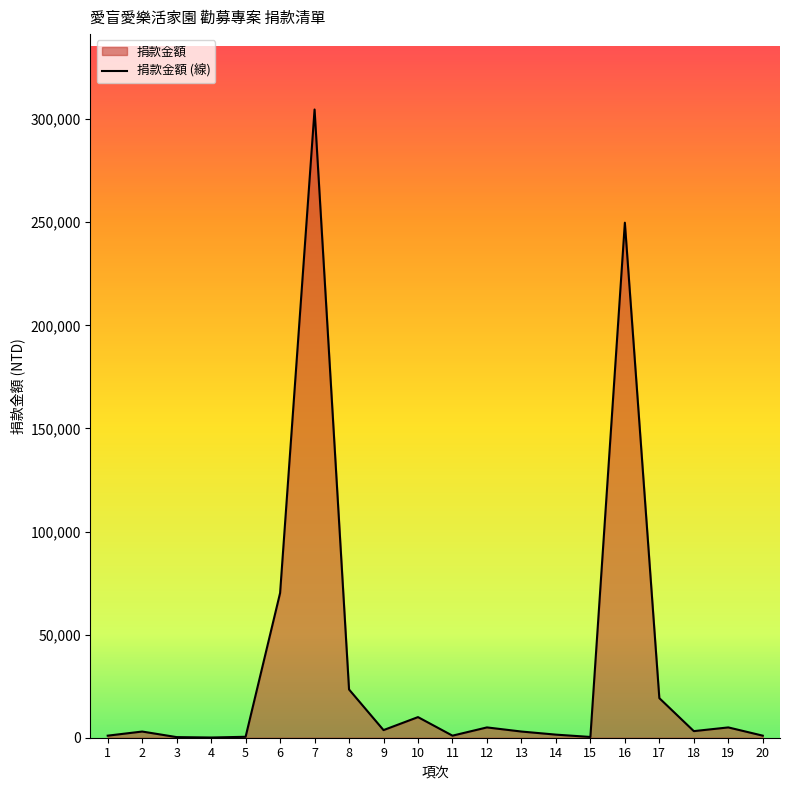

Reading left to right, list all the values displayed in this chart.

1000	3000	300	100	455	70200	304700	23400	3700	10000	1000	5000	3000	1500	371	249800	19200	3200	5000	1000